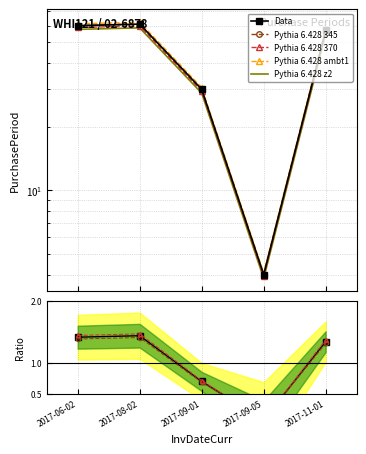

What is the change in value from 2017-06-02 to 2017-08-02?

+1.0